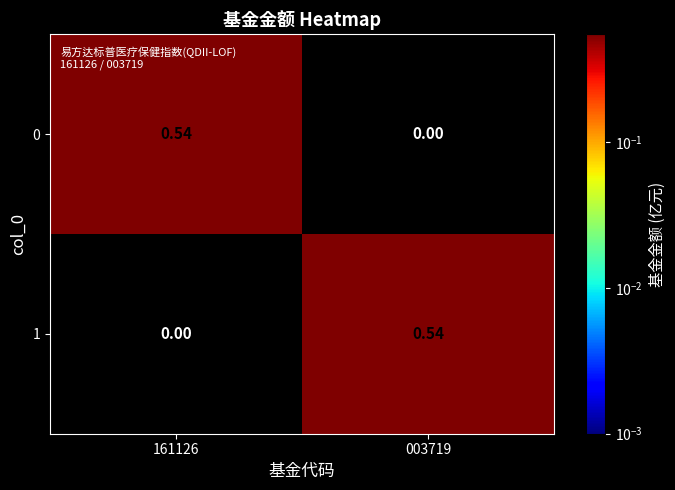

How many positive values does the 1 series have?

1